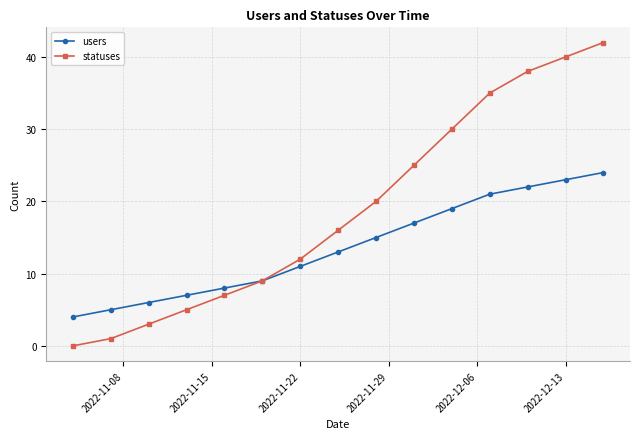

Which series has the largest total across all categories?

statuses